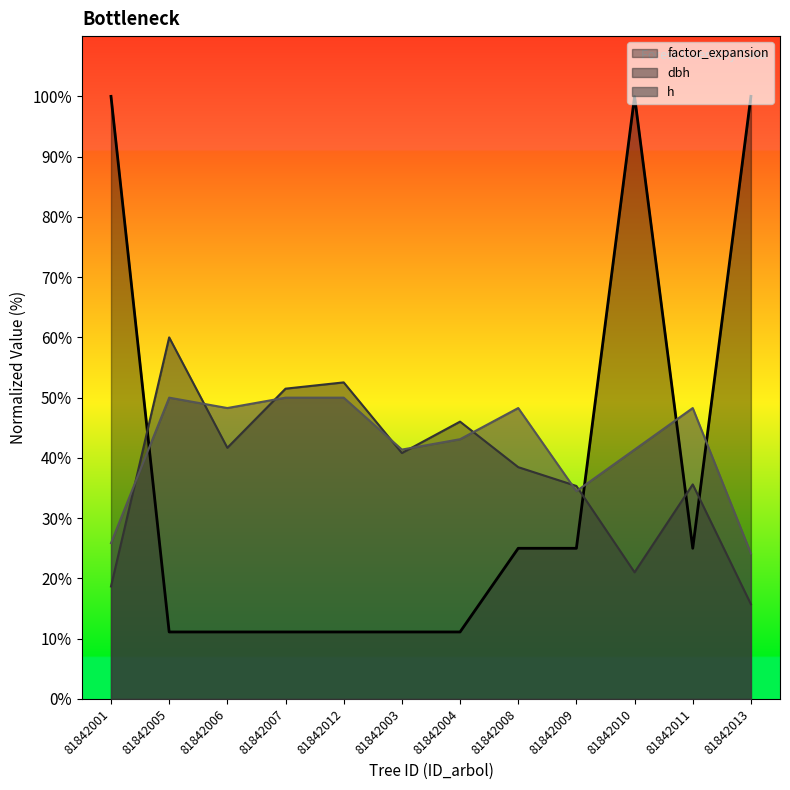

What is the difference between the maximum and minimum values in the dbh series?

44.3